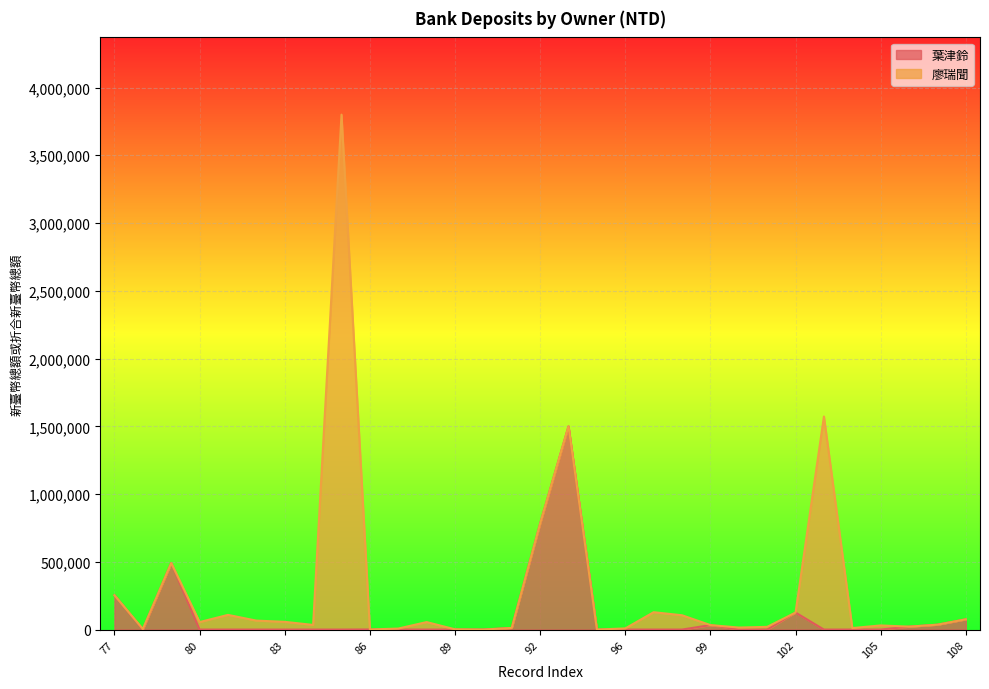

True or false: the data has more than 0 interior local peaks.

True